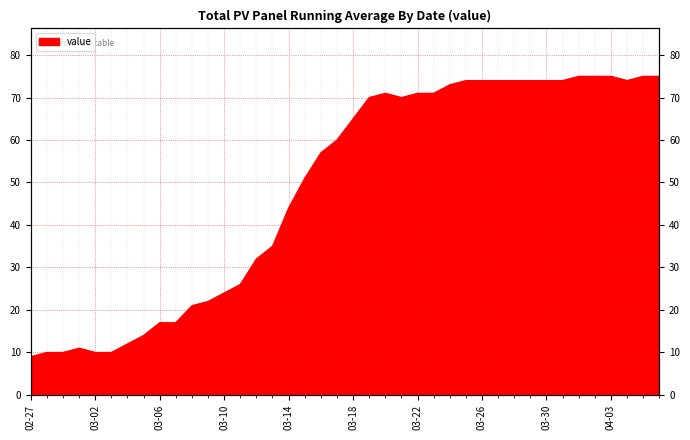

The value at 2020-04-05 is 75. True or false?

True